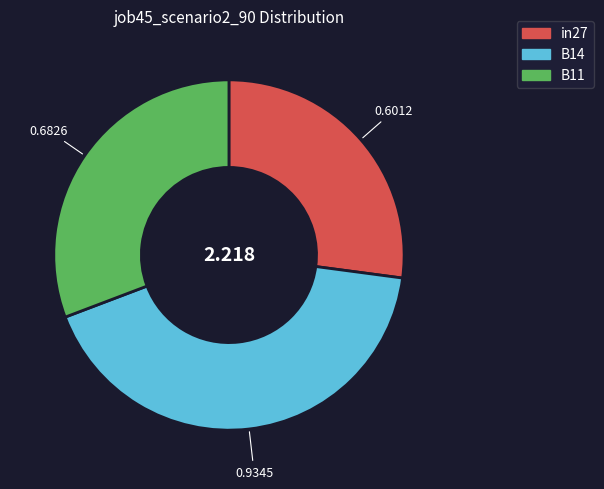

Does B11 account for over 50% of the chart?

No